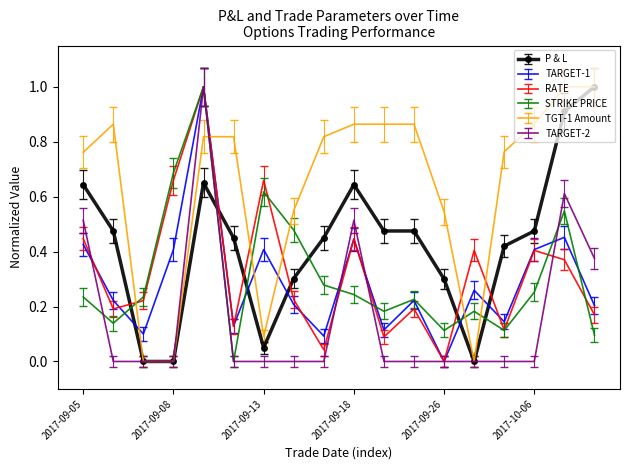

What is the highest value of the STRIKE PRICE series?

1.0